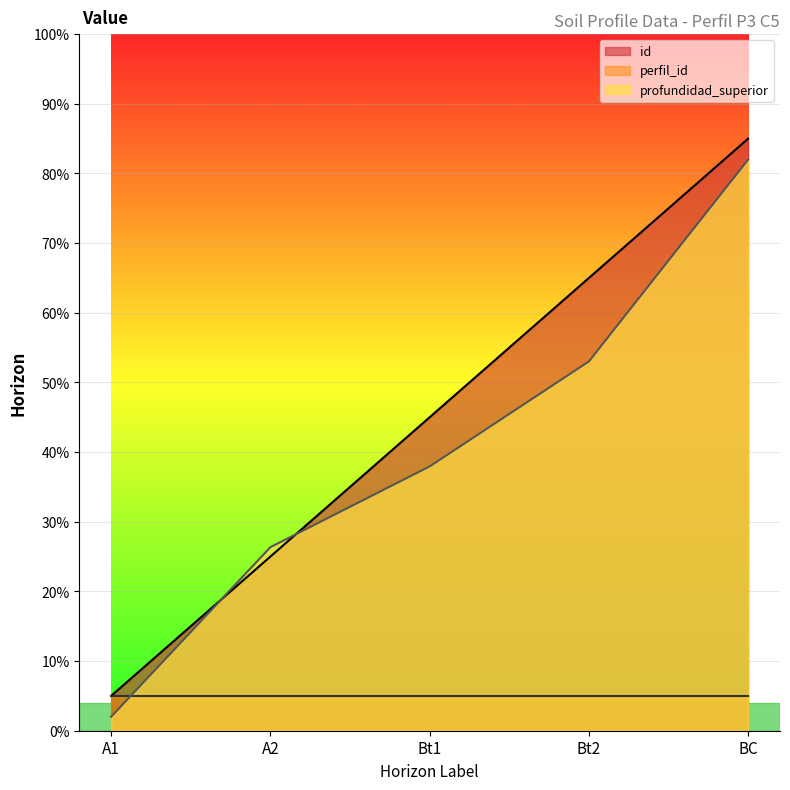

Rank the series by their maximum value, from highest to lowest.

id, profundidad_superior, perfil_id